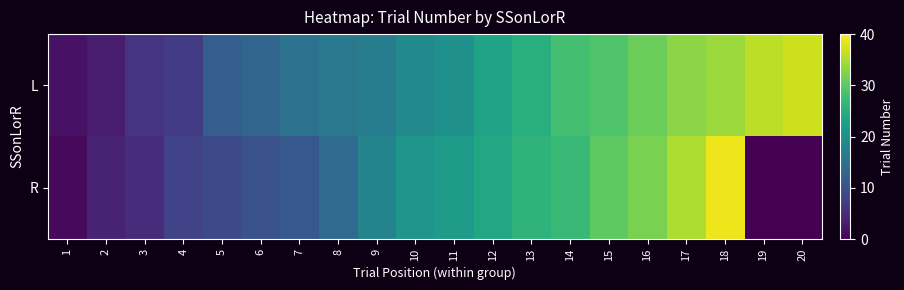

Which series has the widest spread of values?

R